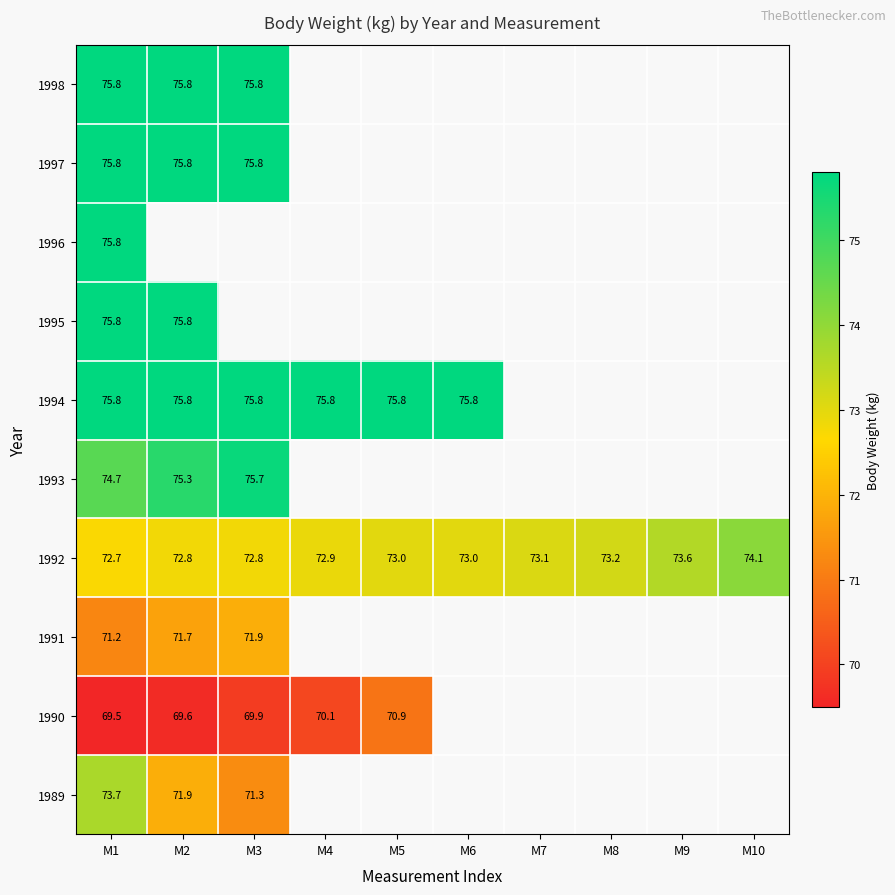

What is the total value across all series at M1?

740.8